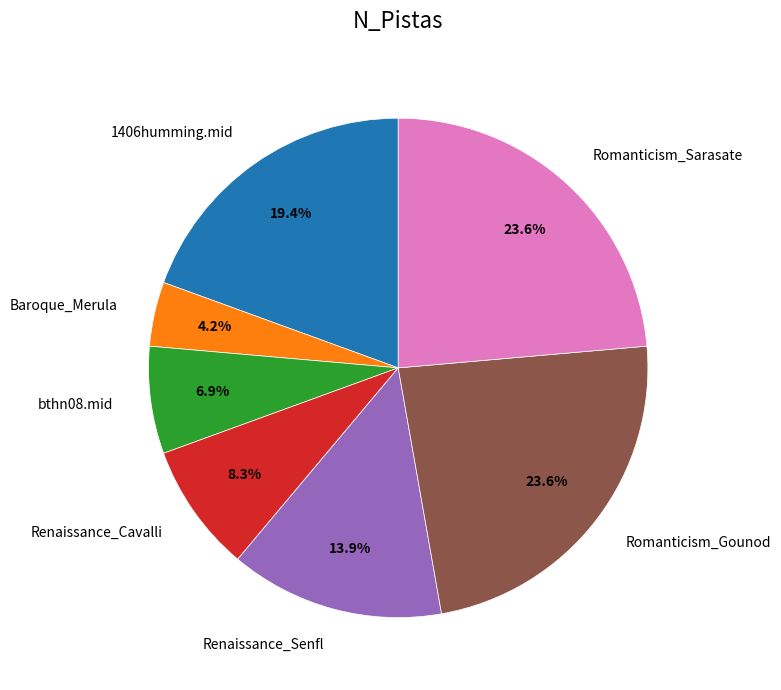

To the nearest percent, what percentage of the pie is Romanticism_Sarasate?

24%